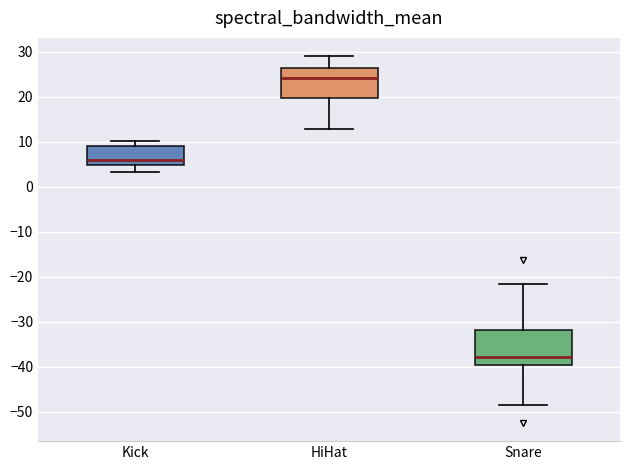

Comparing the boxes themselves (not the whiskers), which one is the tallest?

Snare